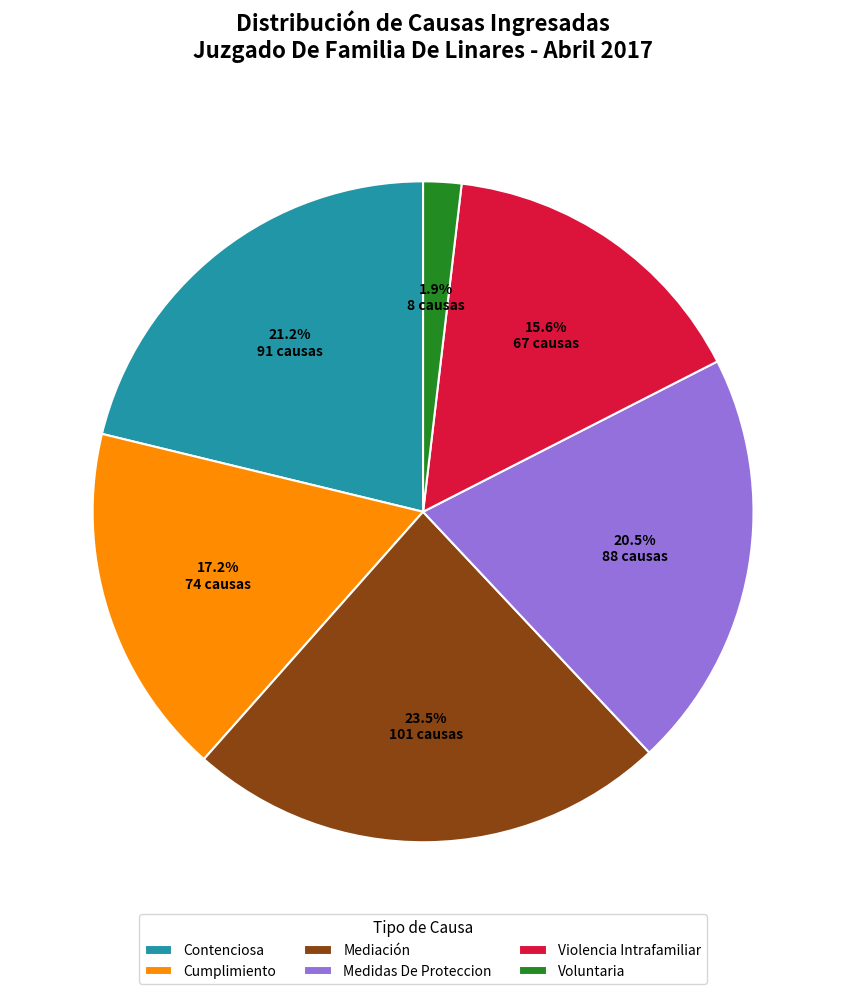

What percentage do Cumplimiento and Voluntaria together represent?

19.1%